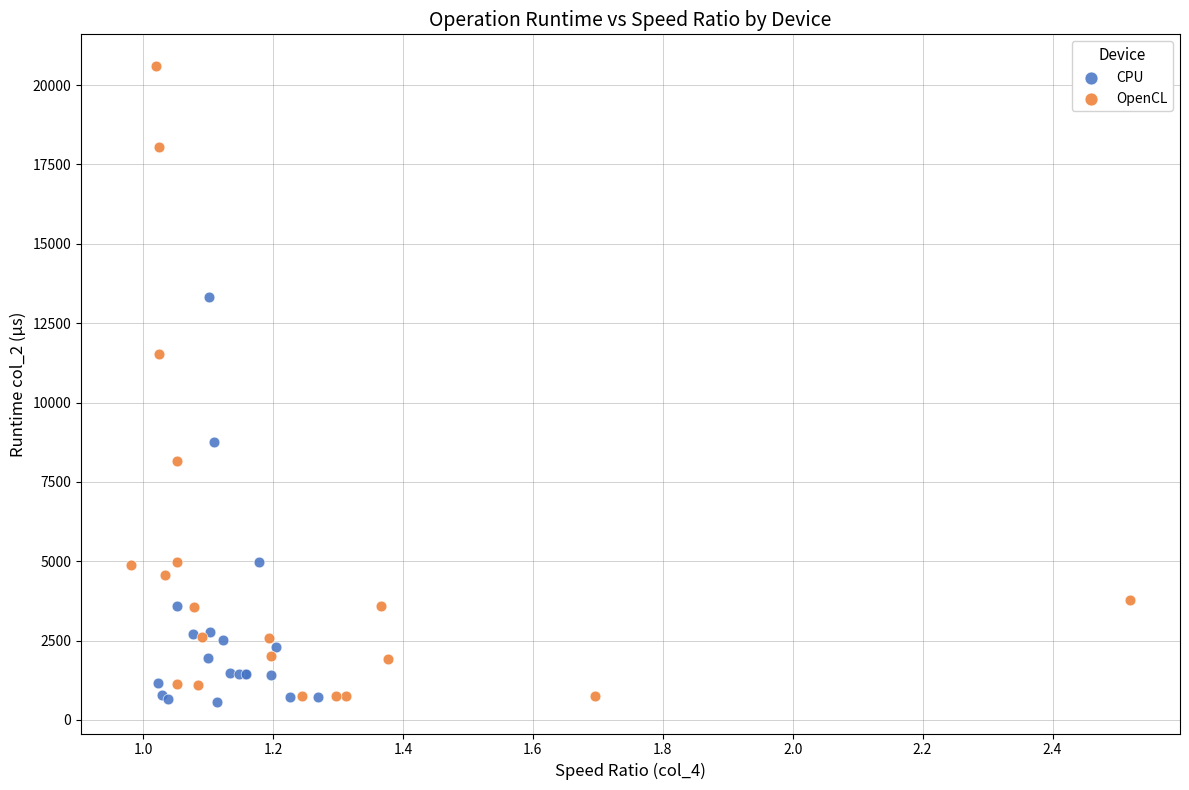

Which series contains the highest Y value?

OpenCL